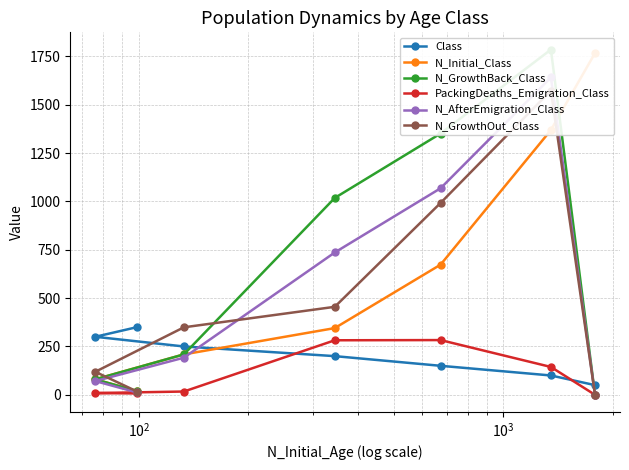

What is the value of the N_Initial_Class point at the 4th from the left?

345